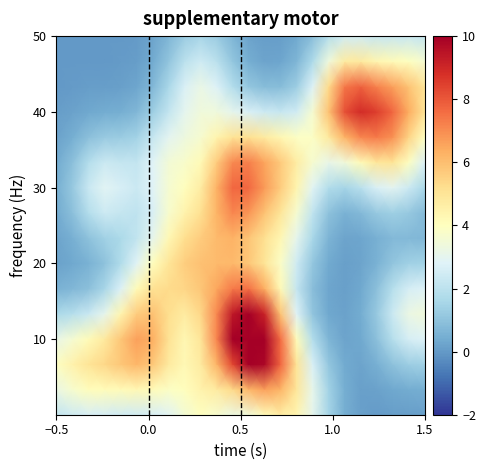

How many distinct data groups are displayed?

16